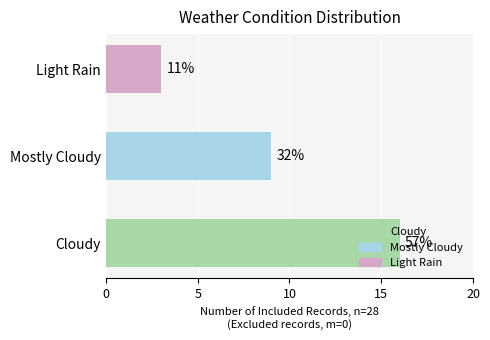

Does the chart contain any negative values?

No